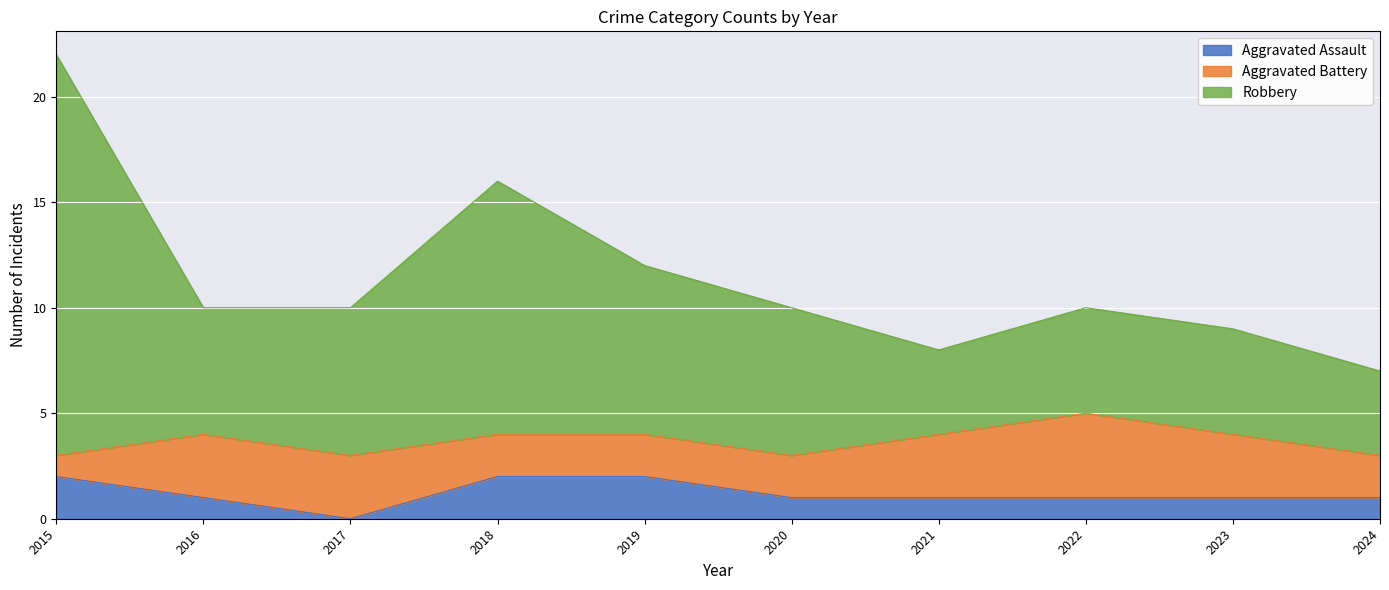

At which category is the sum across all series the highest?

2015